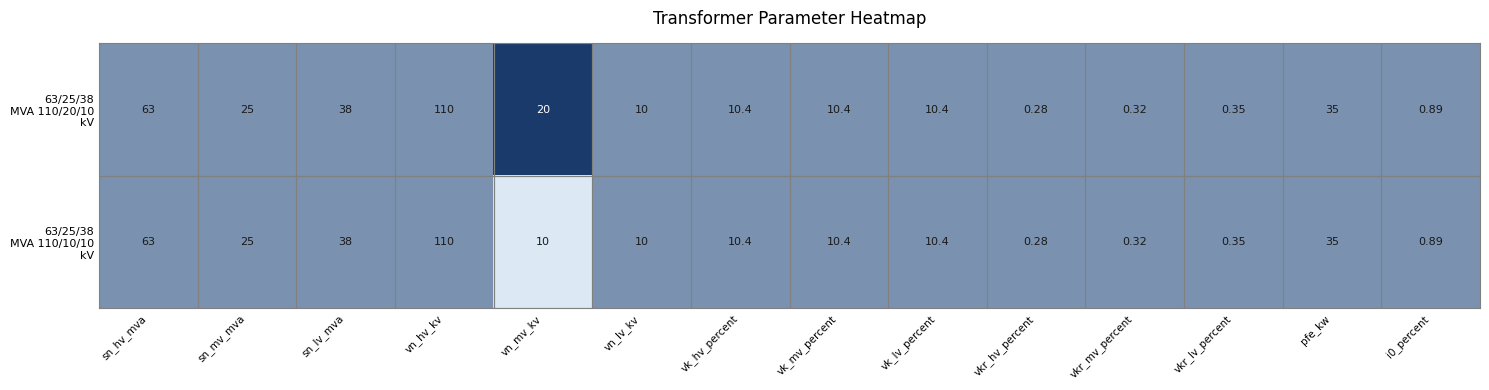

Count the number of data series in this chart.

2